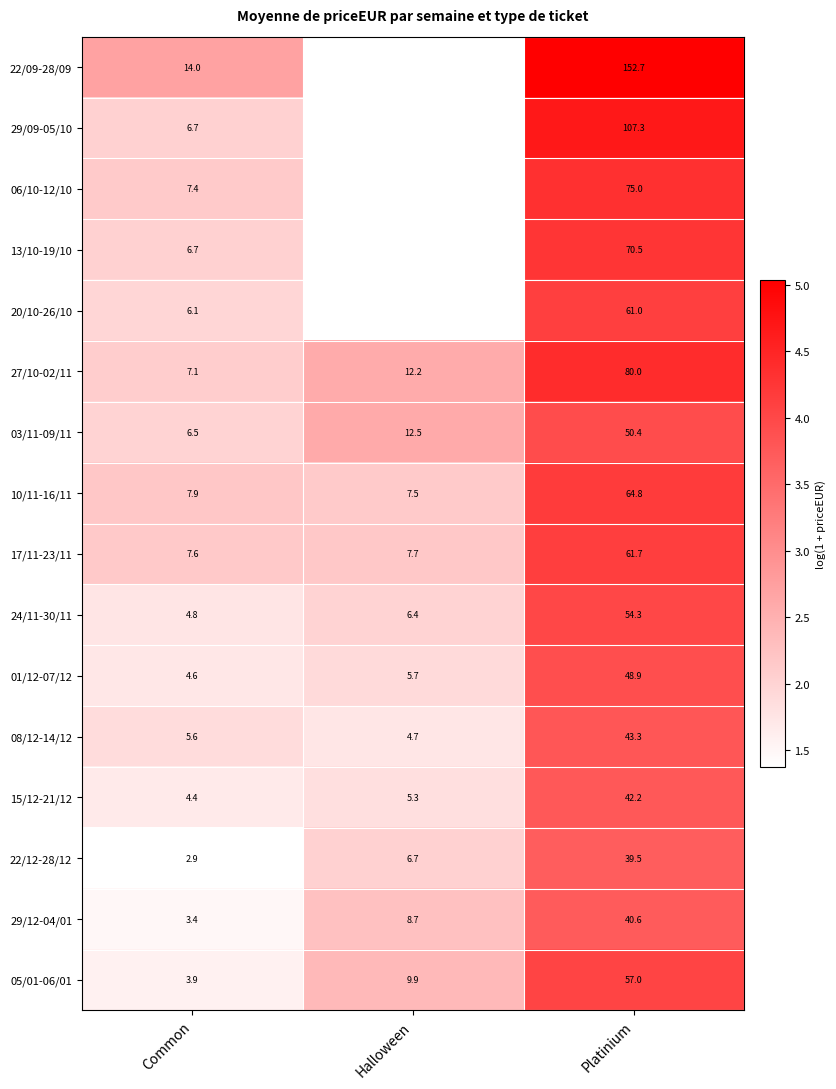

Is the value of 05/01-06/01 at Common greater than the value of 29/09-05/10 at Platinium?

No